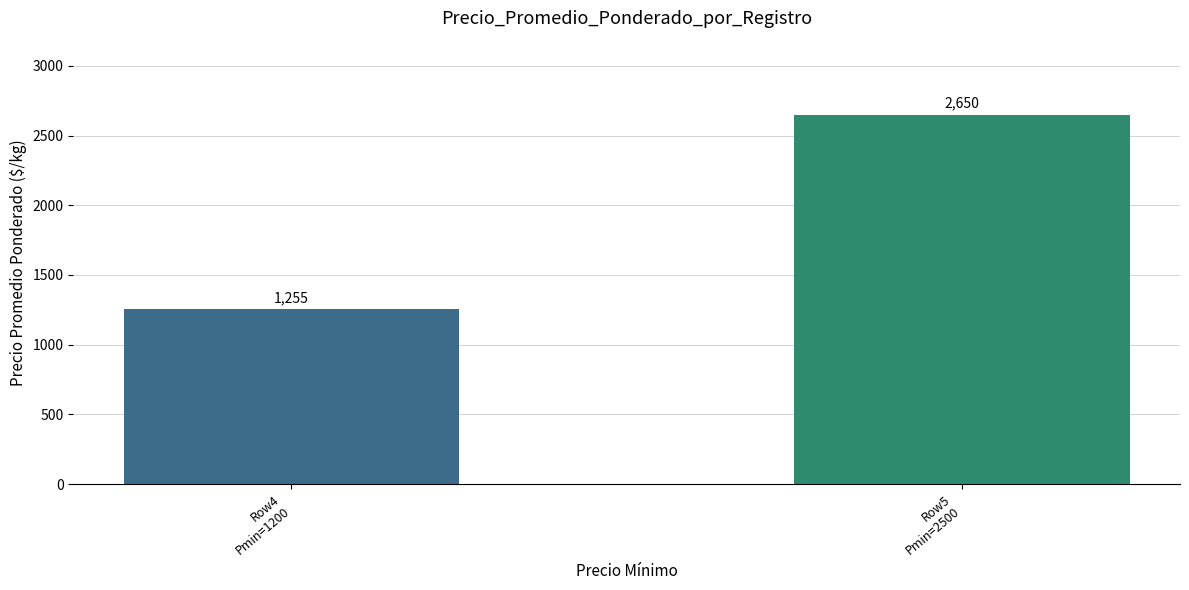

What is the difference between the maximum and minimum values?

1395